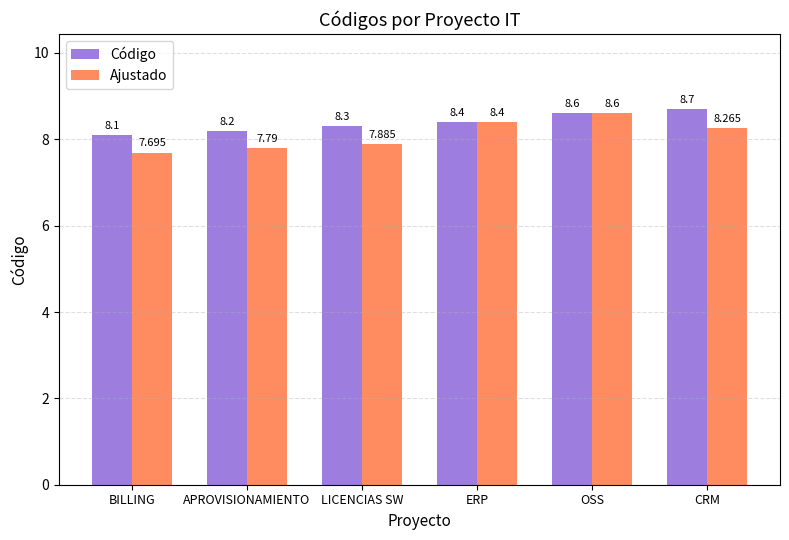

How many values in the Ajustado series exceed 8?

3